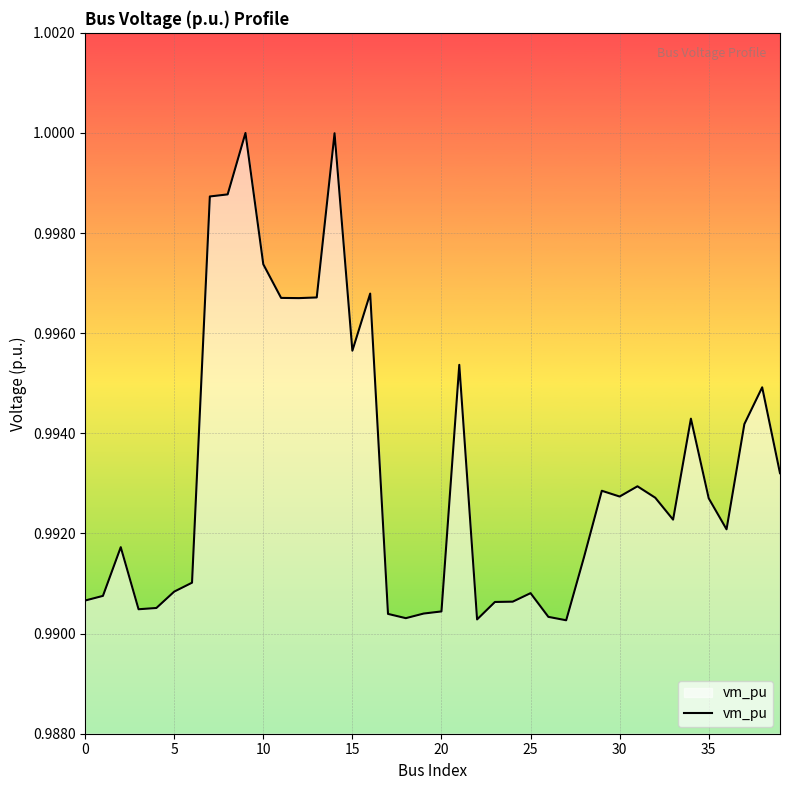

How many lines are shown in the chart?

1